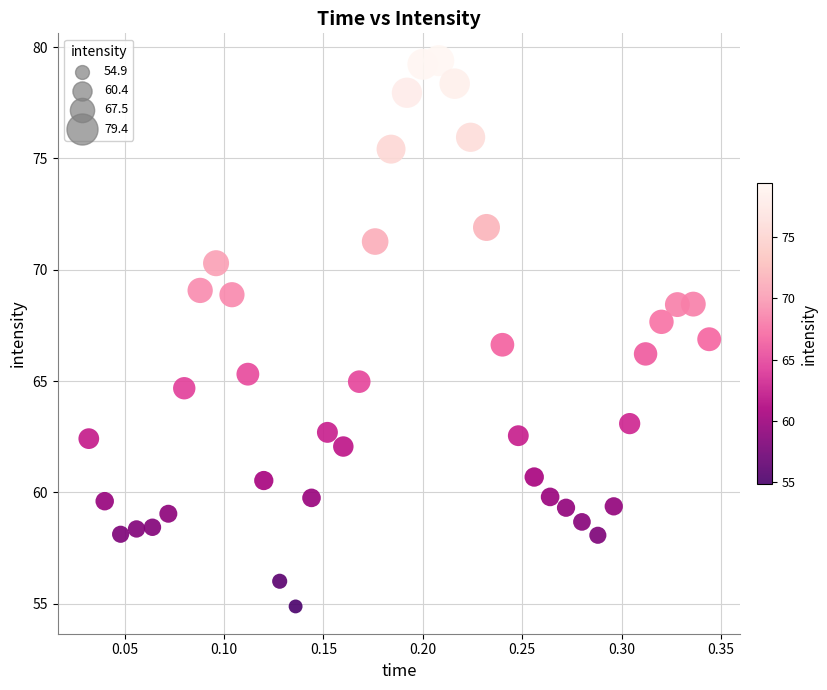

What is the range of Y values (max minus min)?

24.5